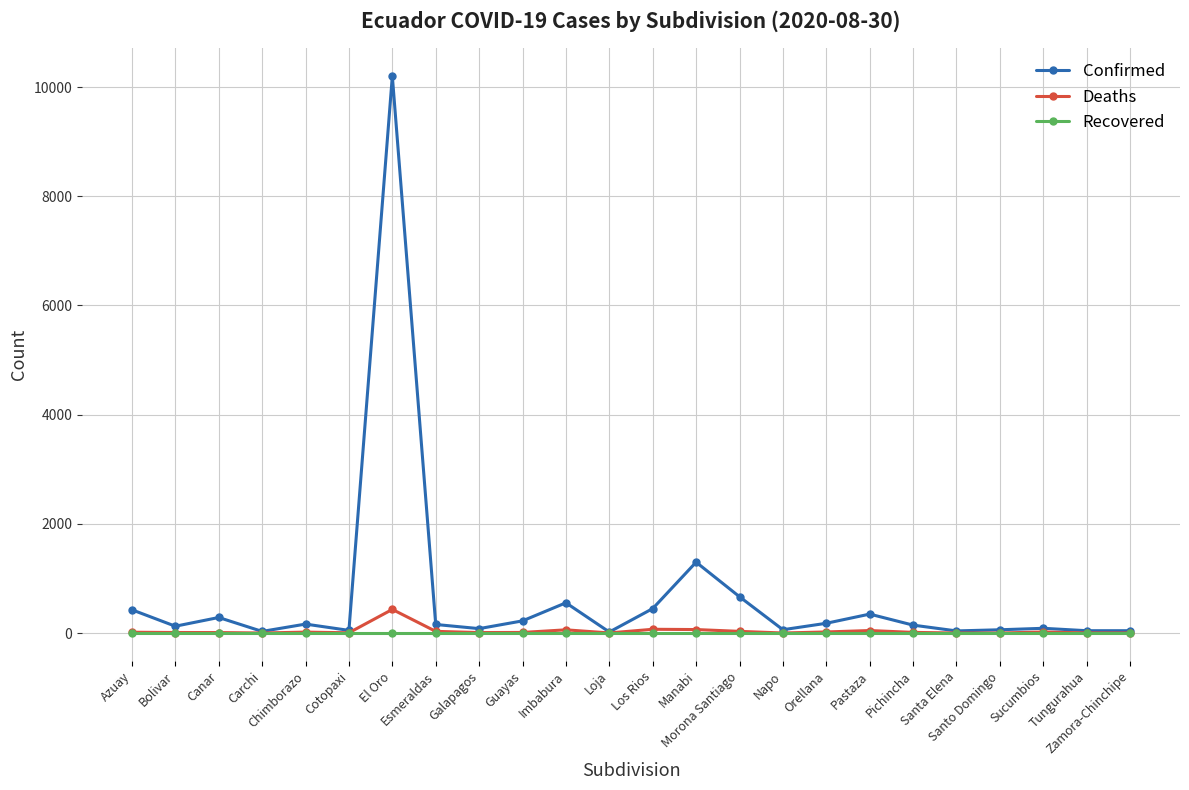

Which series has the largest total across all categories?

Confirmed